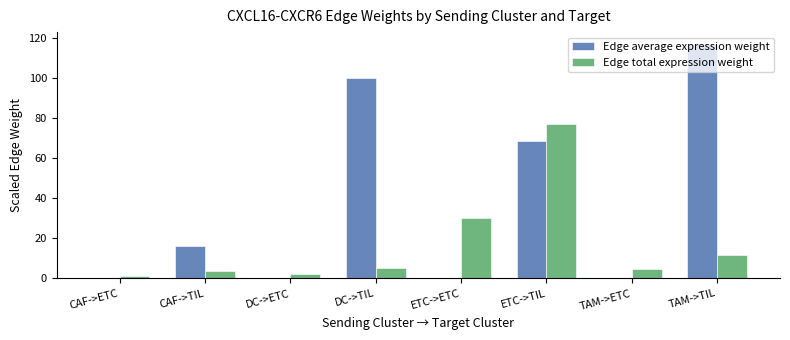

Which series has the largest range (max minus min)?

Edge average expression weight